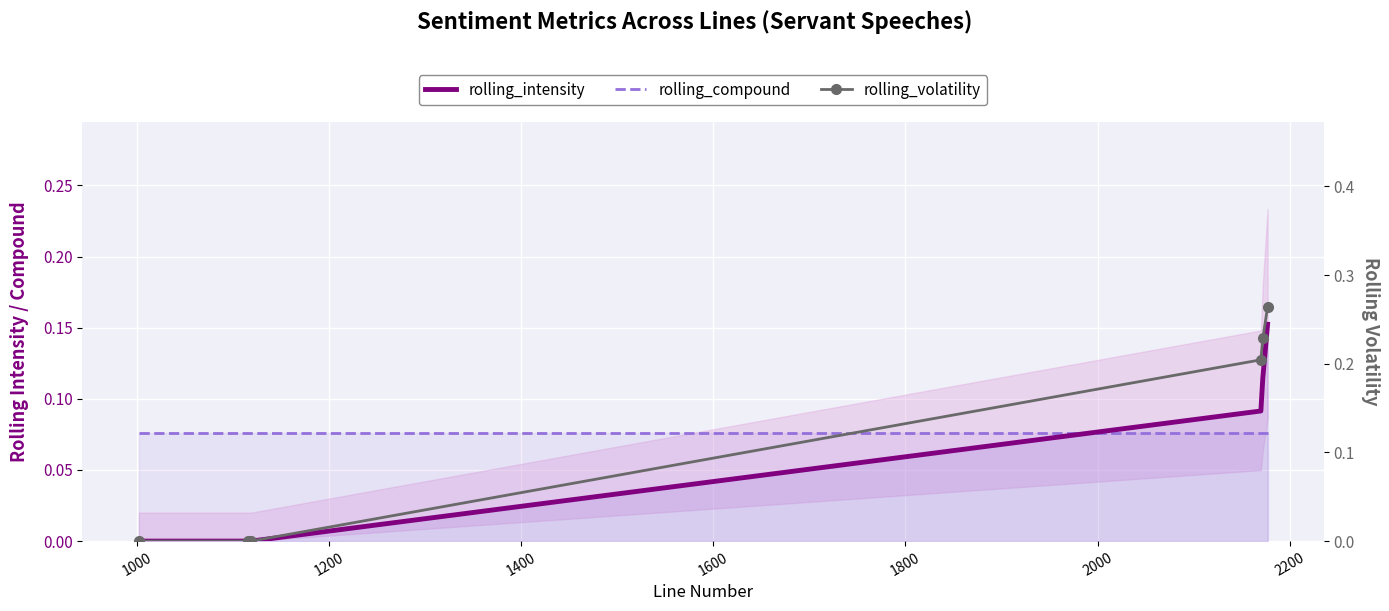

What is the sum of the rolling_intensity values at 1600 and 1000?

0.1